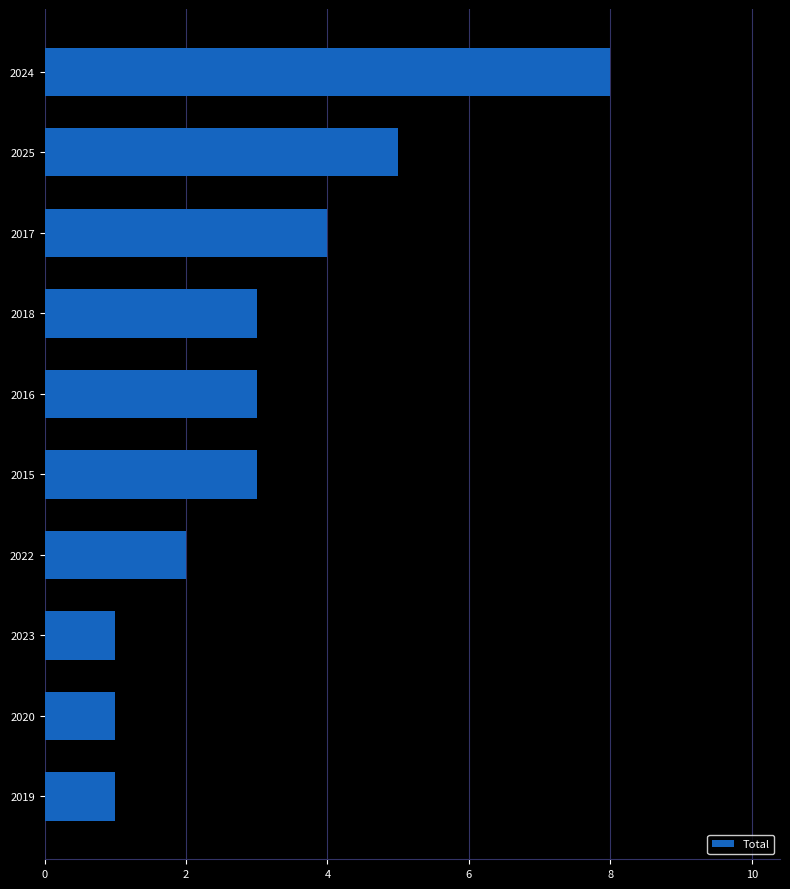

The value at 2023 is 2. True or false?

False